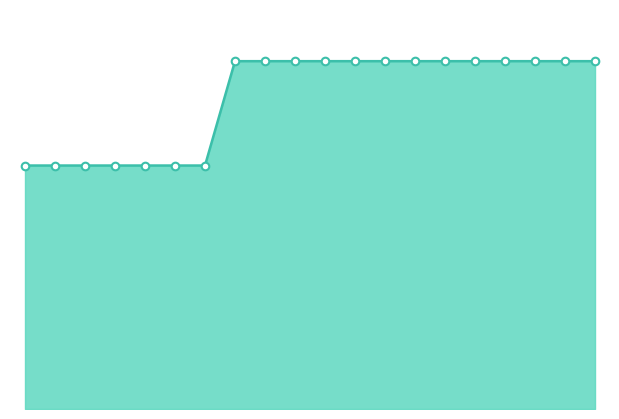

Which series has the widest spread of Y values?

ham + norm line